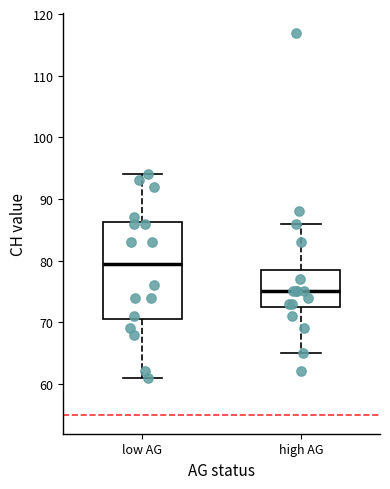

Reading left to right, read every box against the y-axis: the position of its median line, the range the box covers, and the ends of its whiskers. The values are not printed on the chart, so give them approximately, as read against the axis.

low AG: median 80, box 71 to 86, whiskers 61 to 94
high AG: median 75, box 73 to 79, whiskers 65 to 86